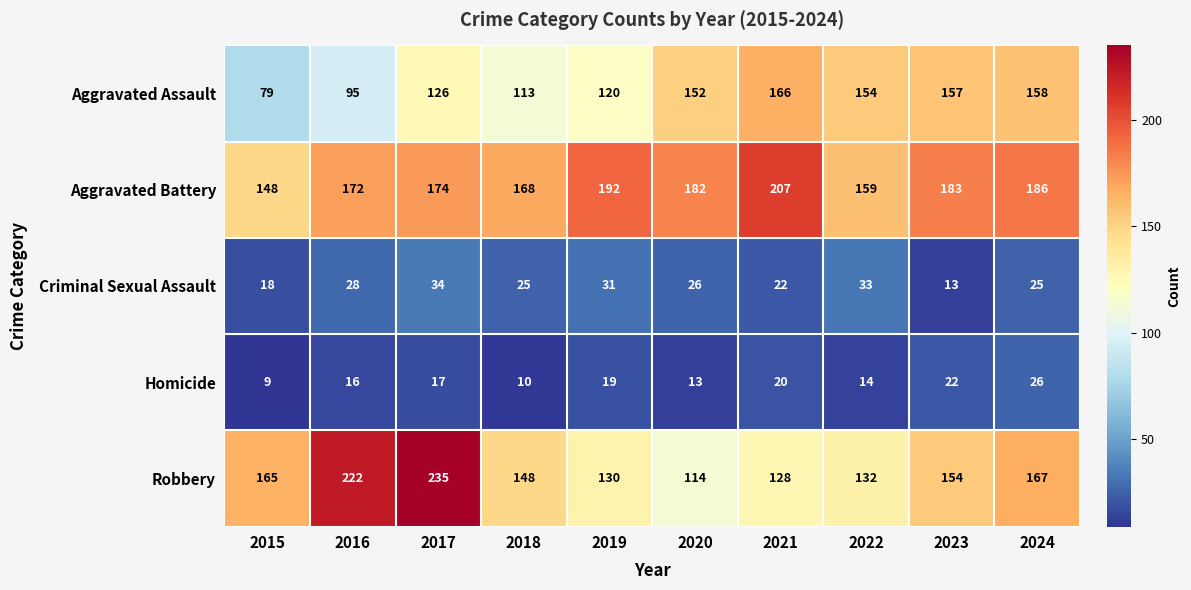

How many distinct data groups are displayed?

5